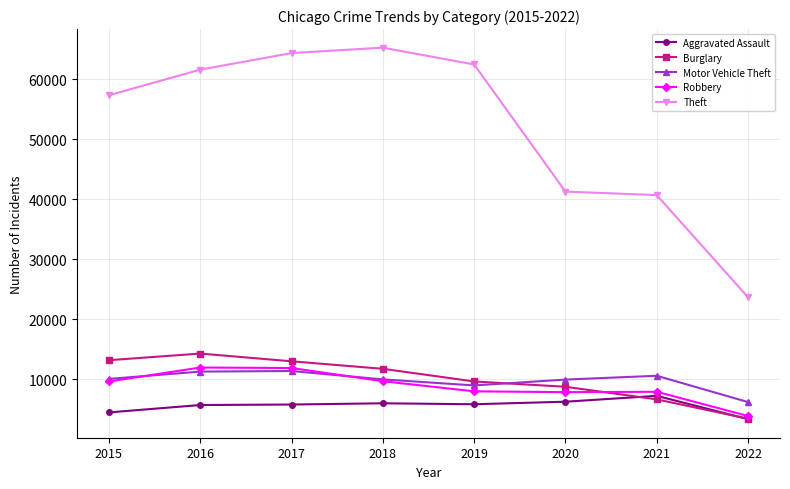

Is it true that Theft equals 61618 at 2016?

True